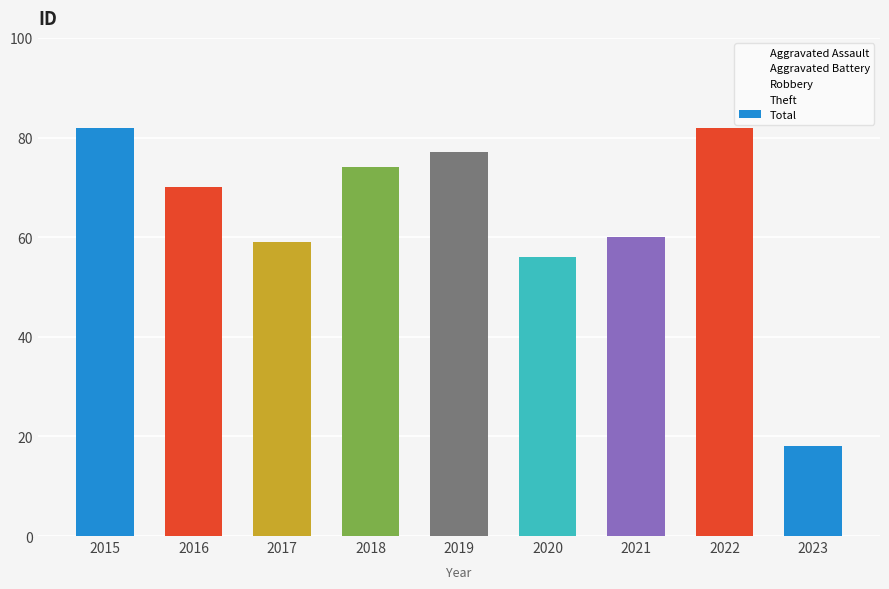

Is it true that the value at 2019 is 77?

True